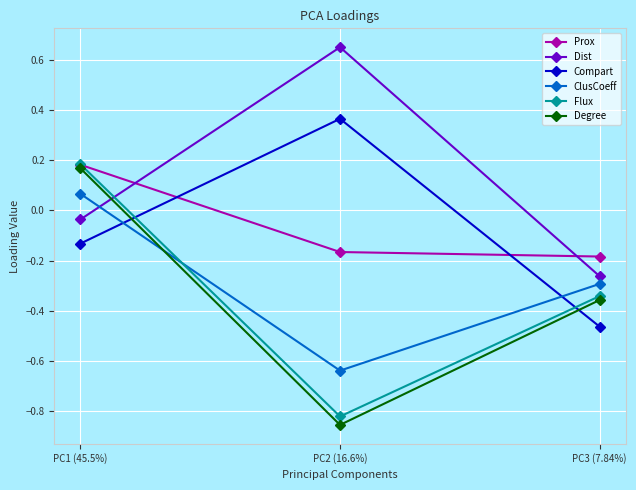

What is the label of the 3rd point from the left?

PC3 (7.84%)